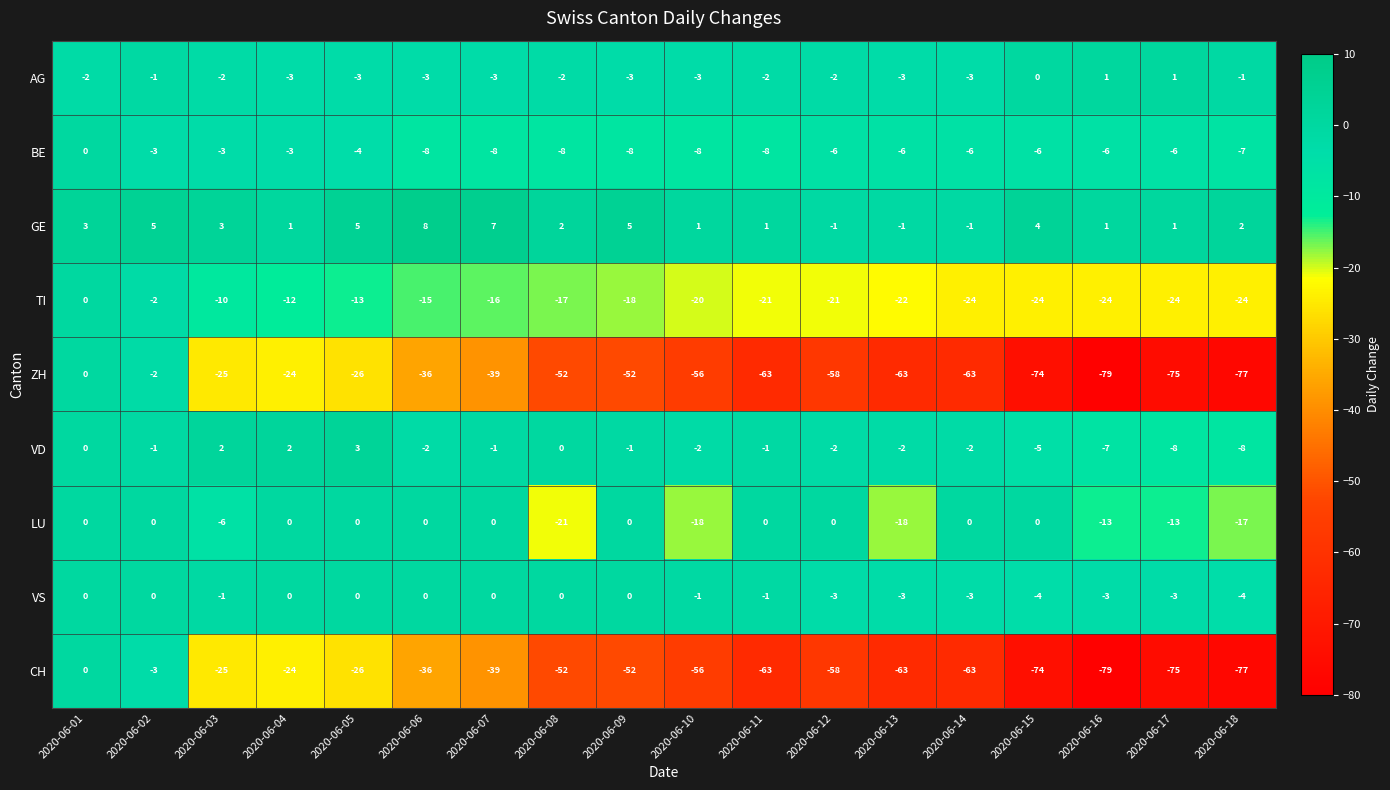

Is it true that TI equals -13 at 2020-06-05?

True